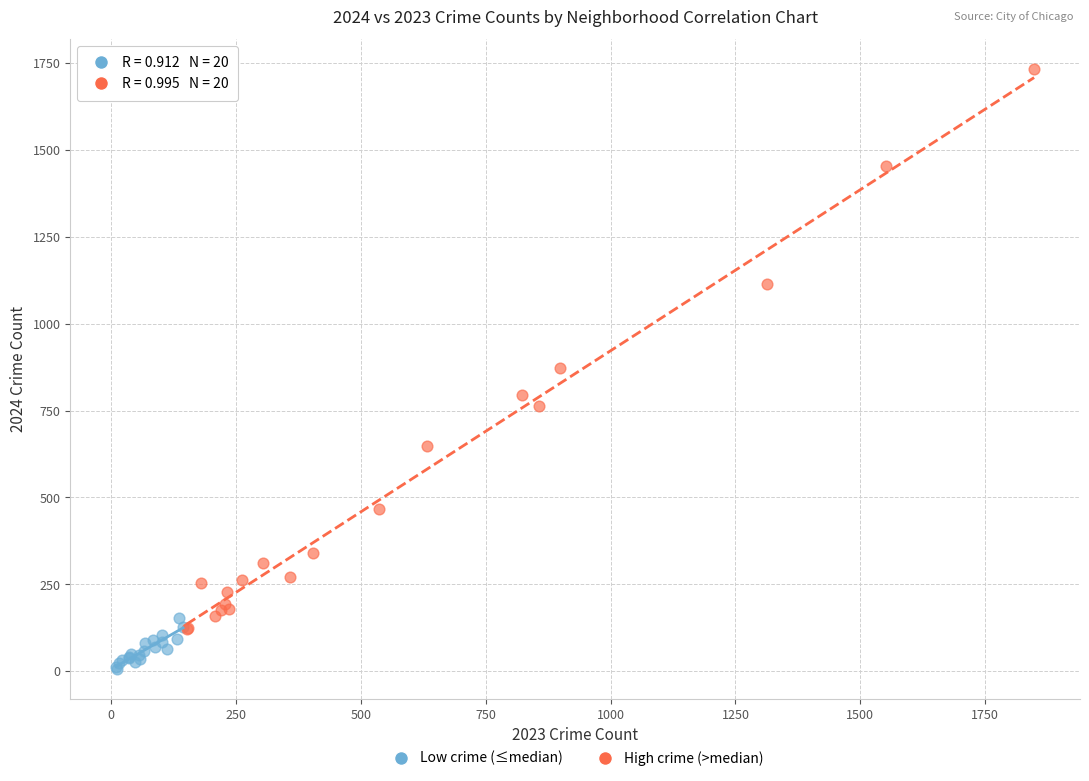

Which series contains the lowest Y value?

Low crime (≤median)